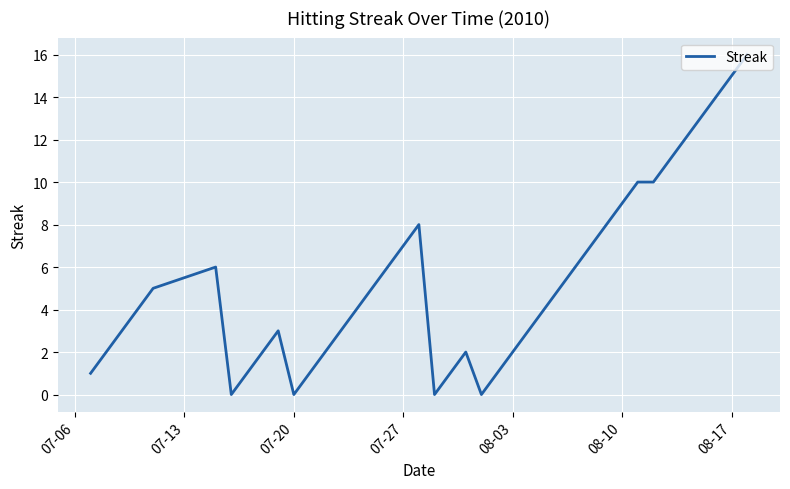

How many lines are shown in the chart?

1